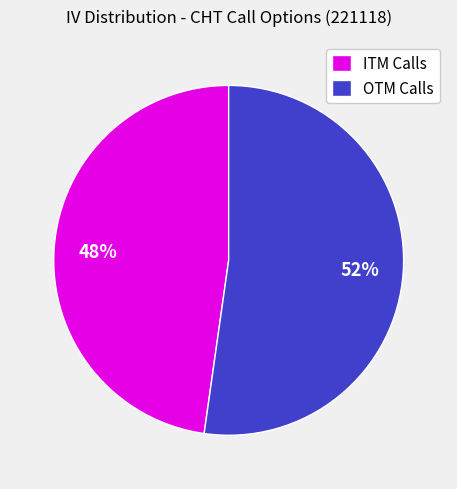

To the nearest percent, what is the difference between the OTM Calls and ITM Calls slice percentages?

4%